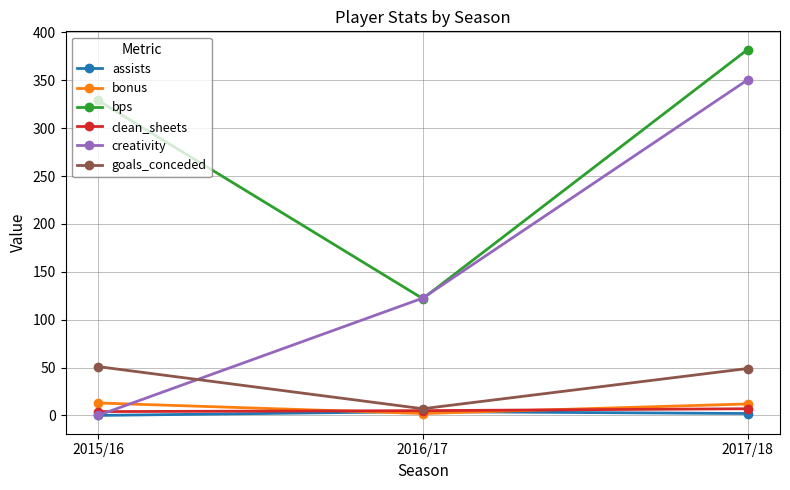

At which category is the sum across all series the highest?

2017/18